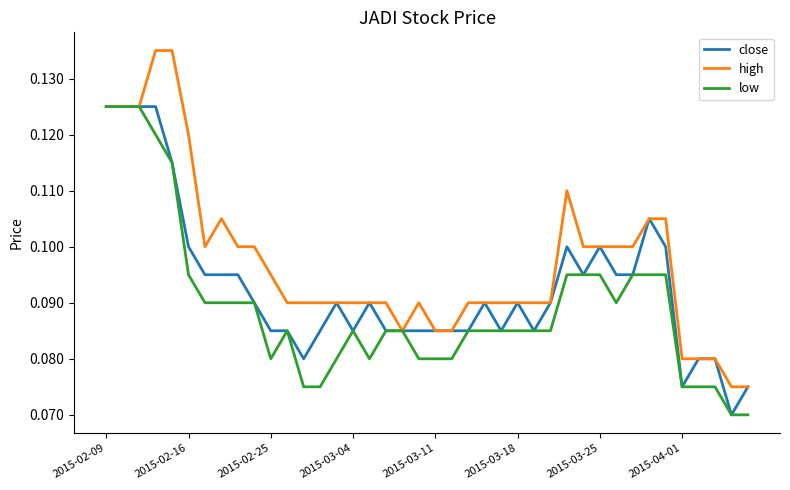

Which series has the largest total across all categories?

high